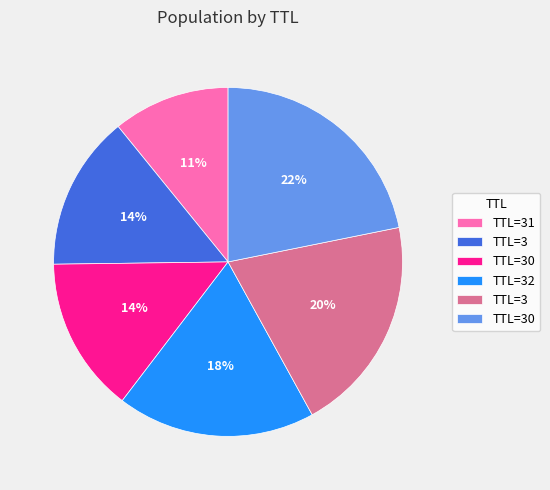

Is there any slice that represents more than half of the pie?

No